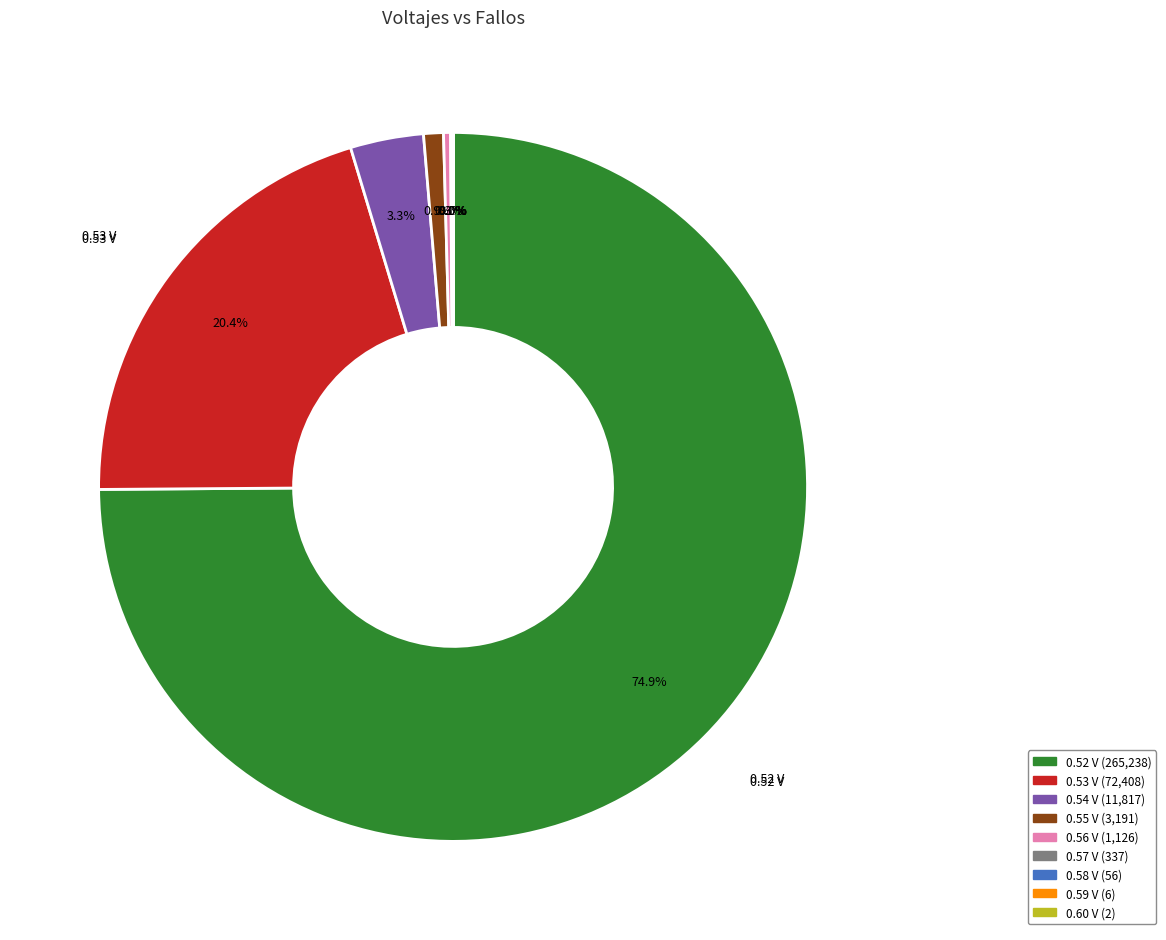

Is there any slice that represents more than half of the pie?

Yes